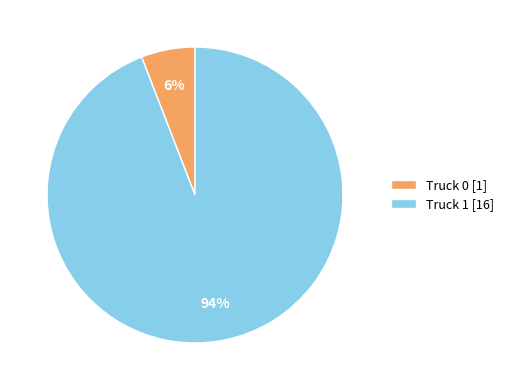

To the nearest percent, what is the difference between the largest and smallest slice percentages?

88%